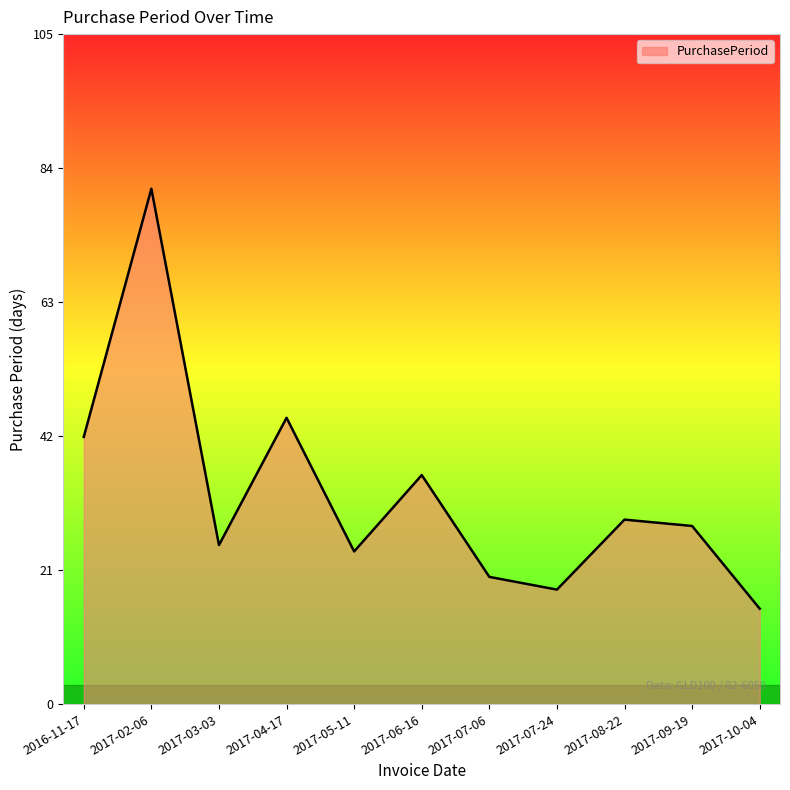

What is the difference between the maximum and minimum values?

66